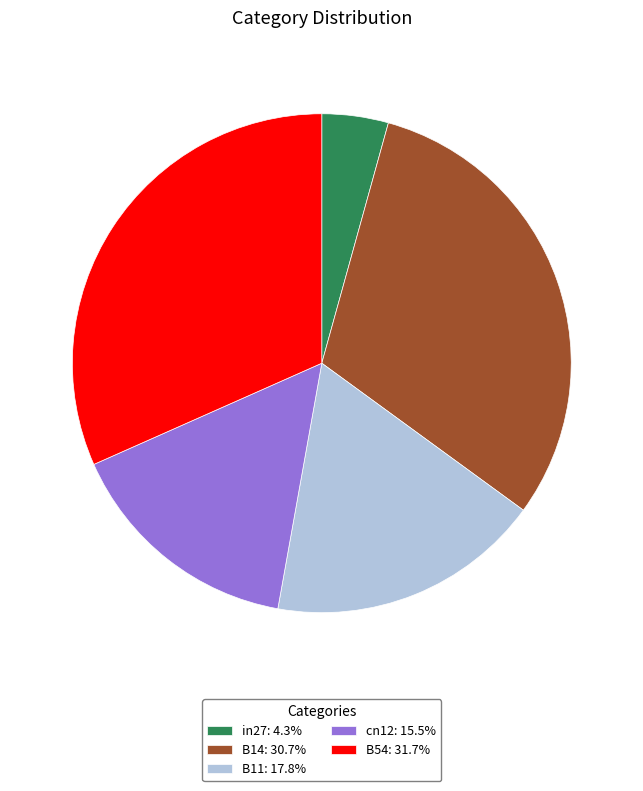

Is it true that B54 is 44% of the pie?

False